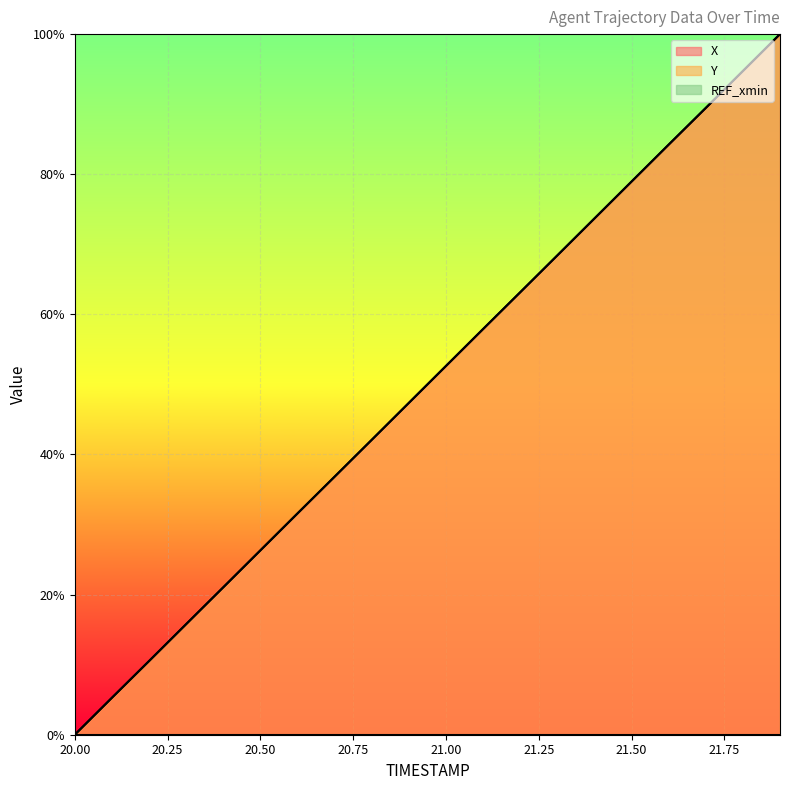

True or false: X and Y cross at least once.

True